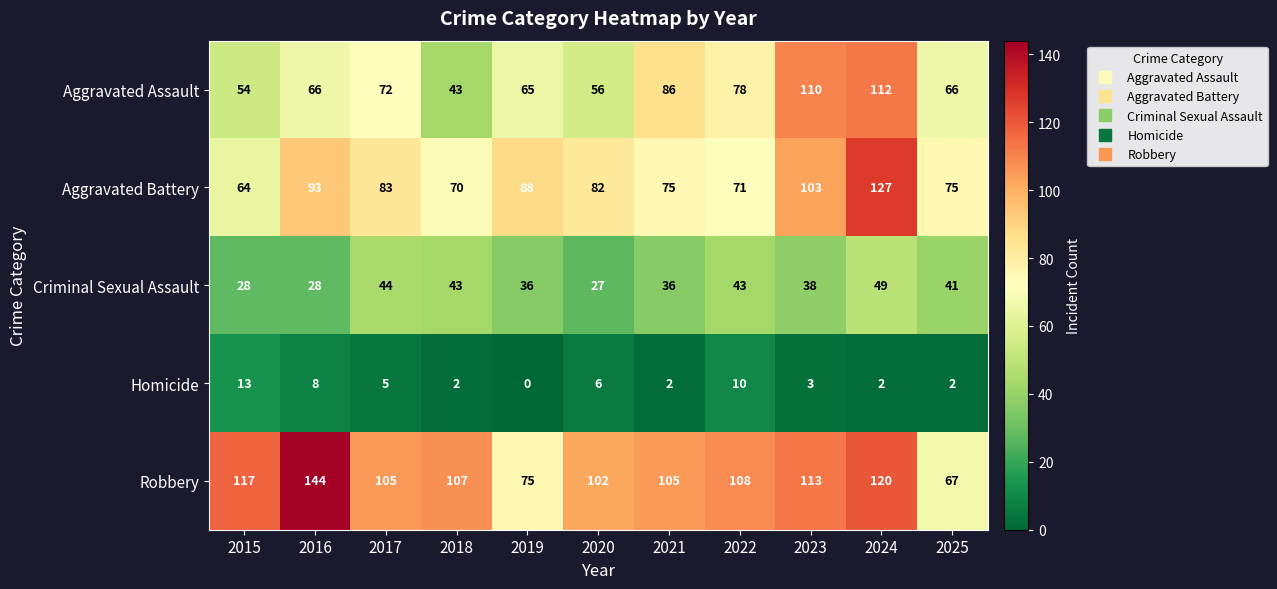

The Robbery series shows 105 at 2021. True or false?

True